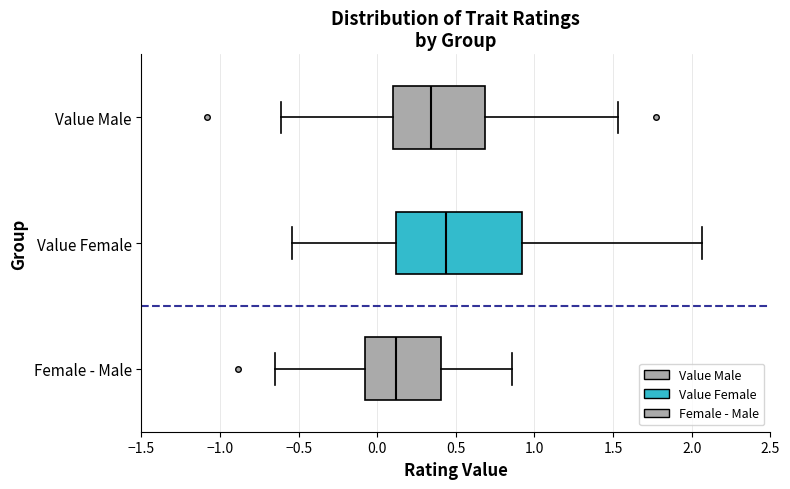

Reading bottom to top, read every box against the x-axis: the position of its median line, the range the box covers, and the ends of its whiskers. The values are not printed on the chart, so give them approximately, as read against the axis.

Female - Male: median 0.10, box -0.10 to 0.40, whiskers -0.65 to 0.85
Value Female: median 0.45, box 0.10 to 0.90, whiskers -0.55 to 2.05
Value Male: median 0.35, box 0.10 to 0.70, whiskers -0.60 to 1.55